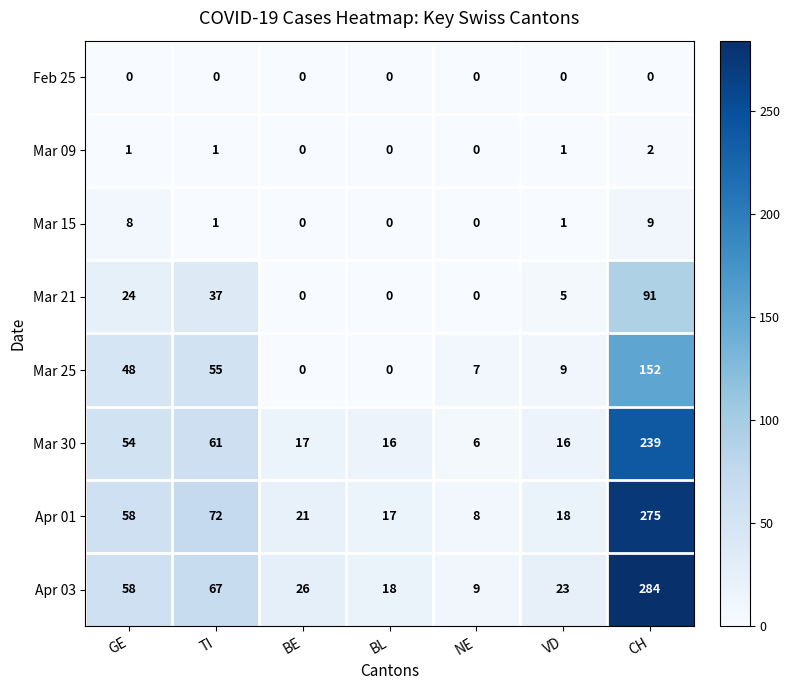

List the series in order of their peak value, lowest first.

Feb 25, Mar 09, Mar 15, Mar 21, Mar 25, Mar 30, Apr 01, Apr 03